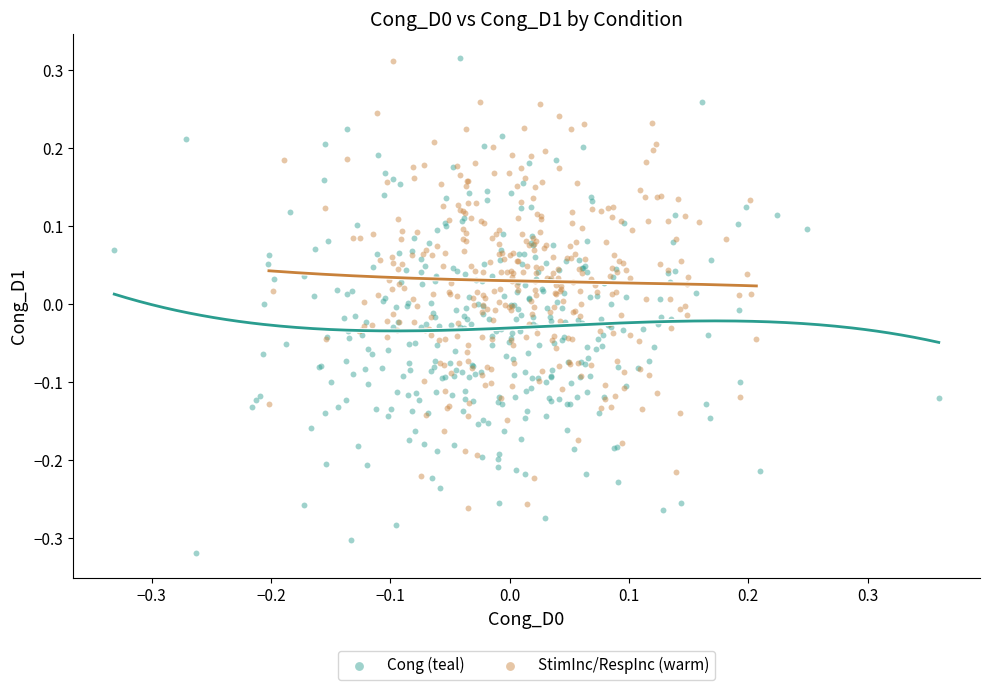

Which series has the widest spread of Y values?

Cong (teal)